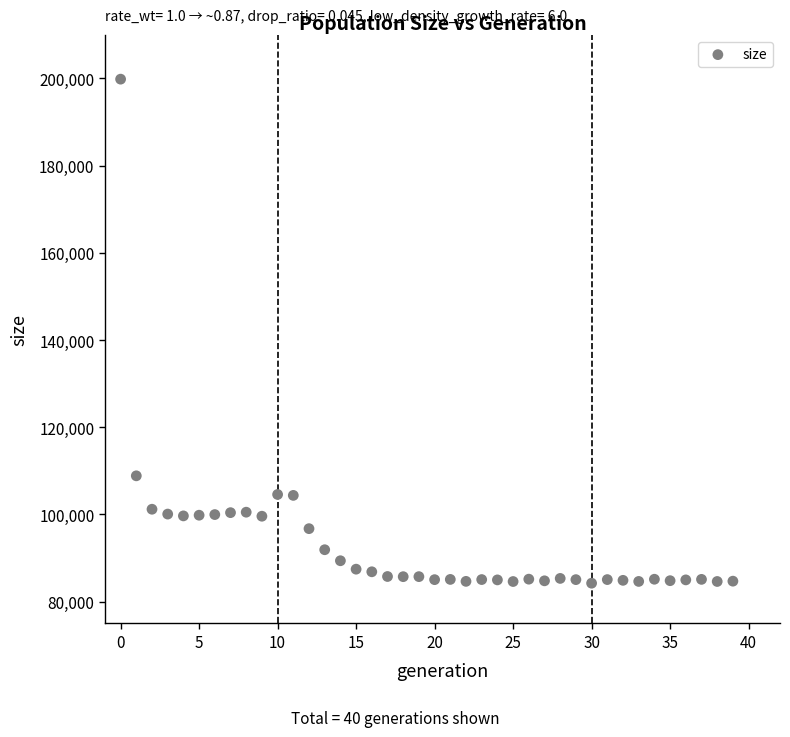

What Y value in the scatter plot is closest to 142031?

108860